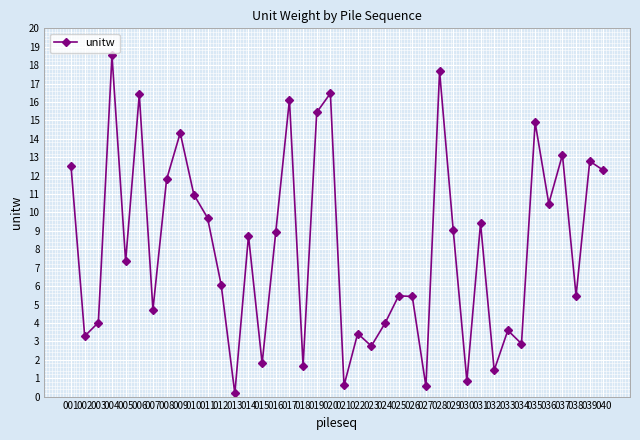

The chart shows a value of 0.2 at 013. True or false?

True